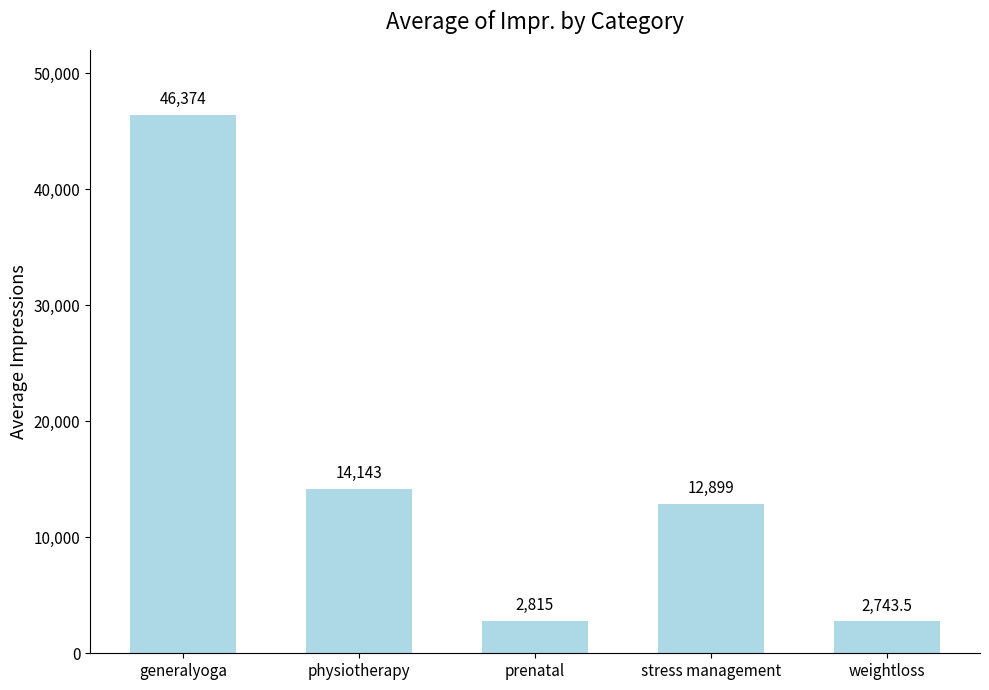

What value does the data have at generalyoga?

46374.0